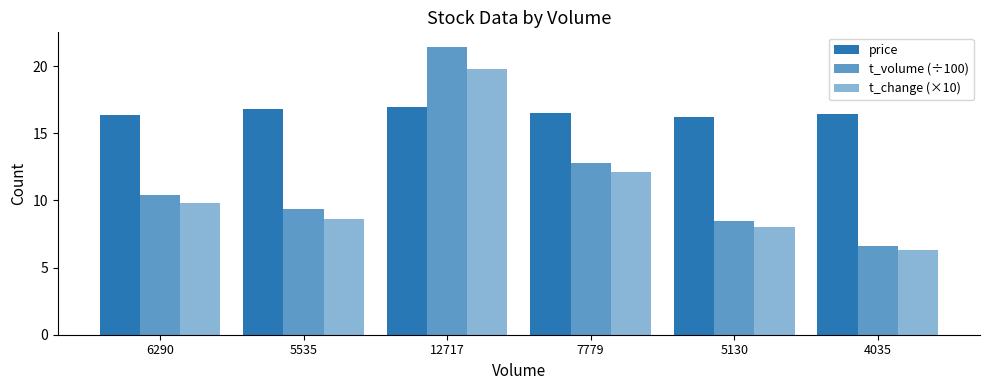

Does the chart contain any negative values?

No